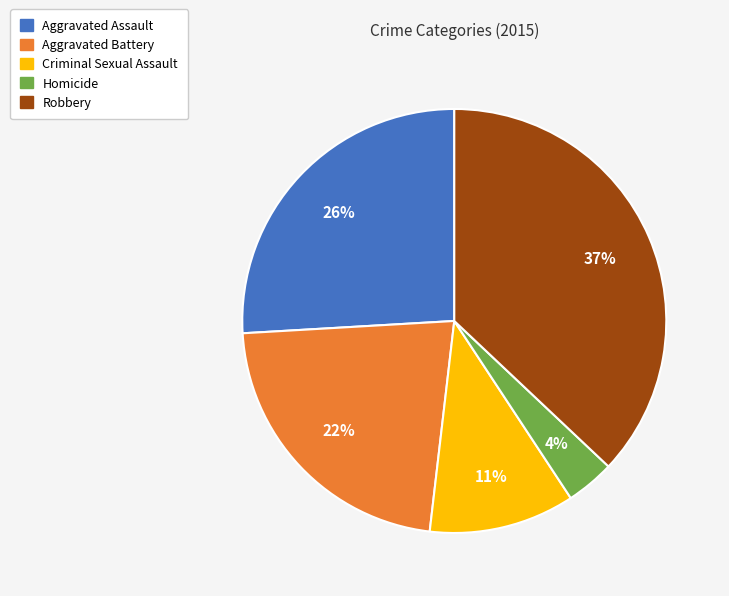

To the nearest percent, what portion does Homicide represent?

4%